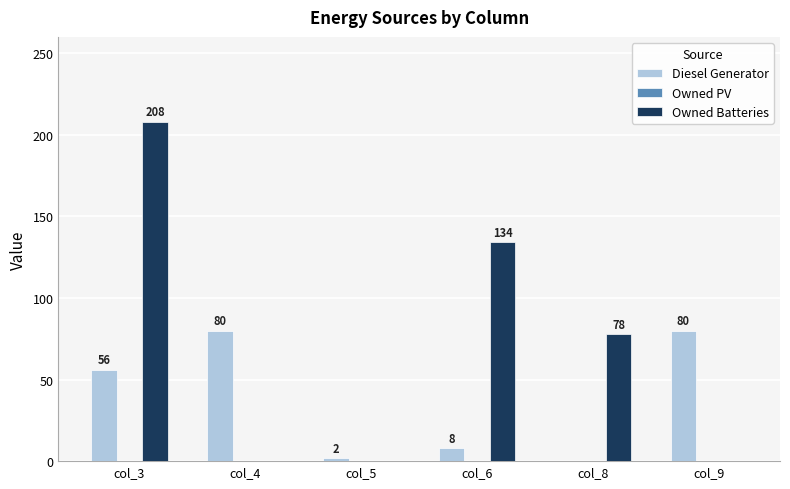

At which label is Diesel Generator closest to 40?

col_3